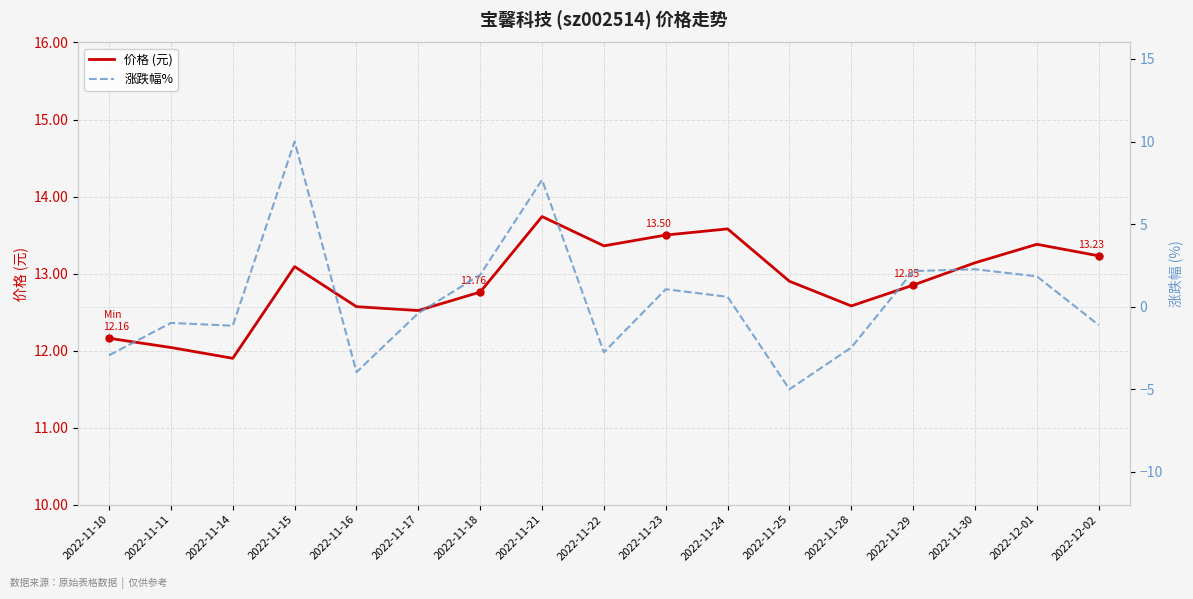

Which has a higher value, 2022-11-22 or 2022-11-25?

2022-11-22